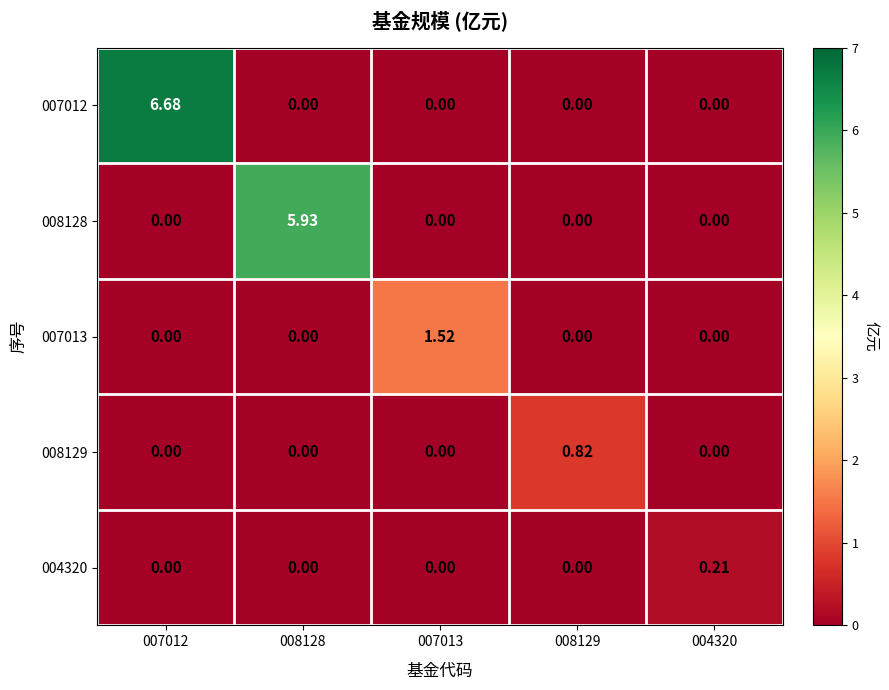

What is the difference between the highest and lowest values at 008129?

0.8